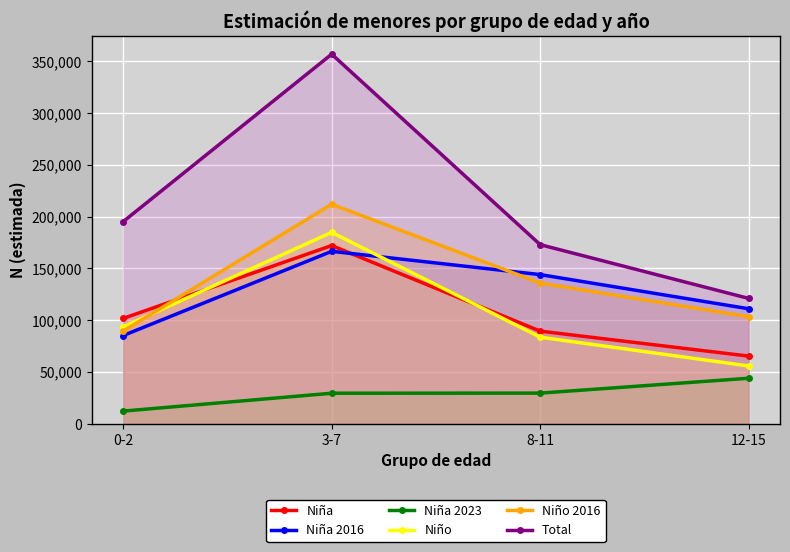

What is the approximate value of Niño at 0-2, to the nearest 100?

93500